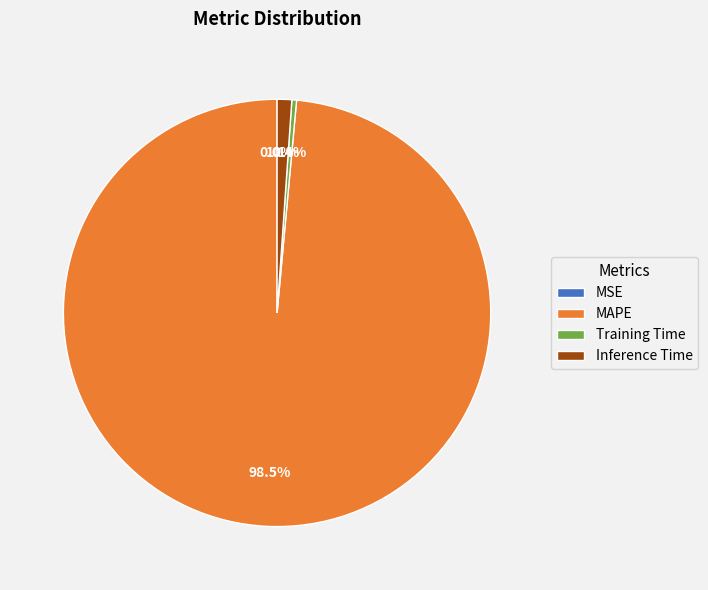

Which category has the biggest portion of the pie?

MAPE